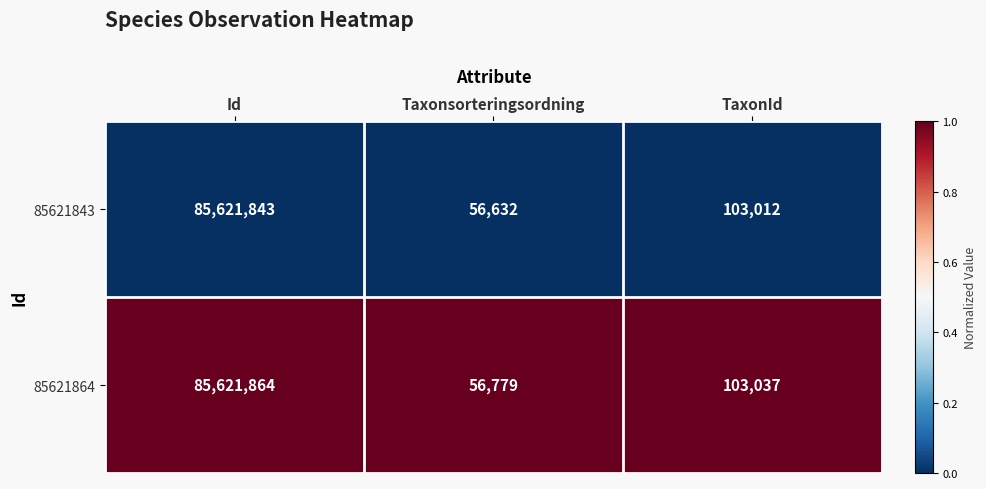

Rank the series at Taxonsorteringsordning from highest to lowest value.

85621864, 85621843